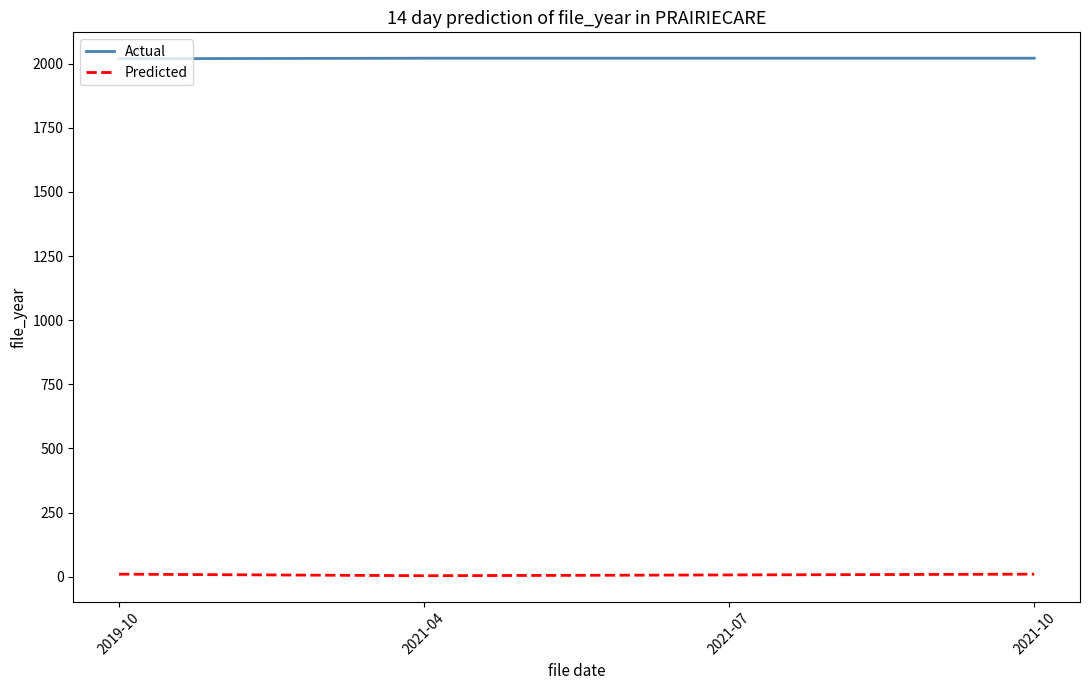

Count the number of data series in this chart.

2